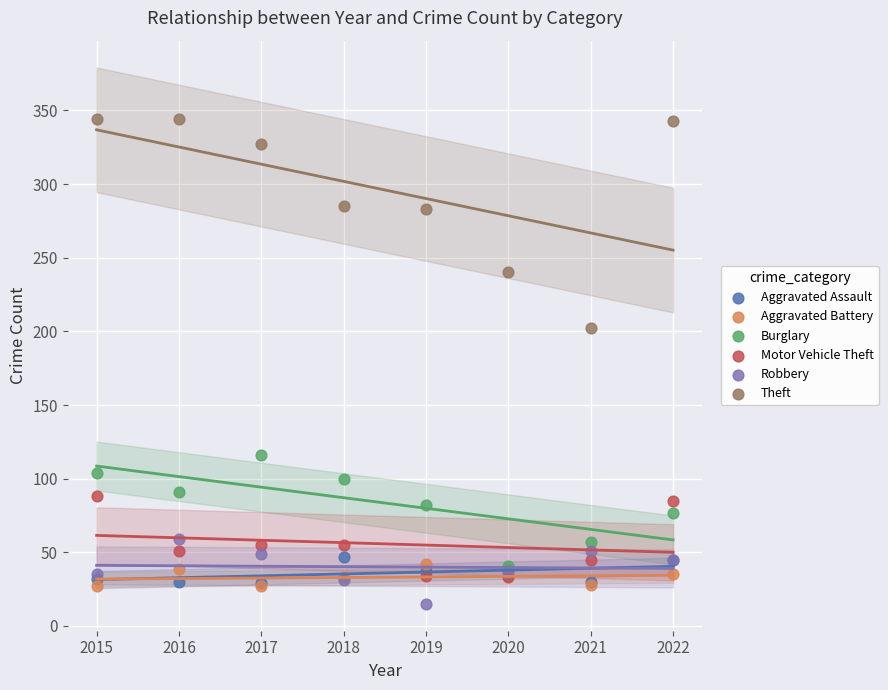

Which series has the widest spread of Y values?

Theft